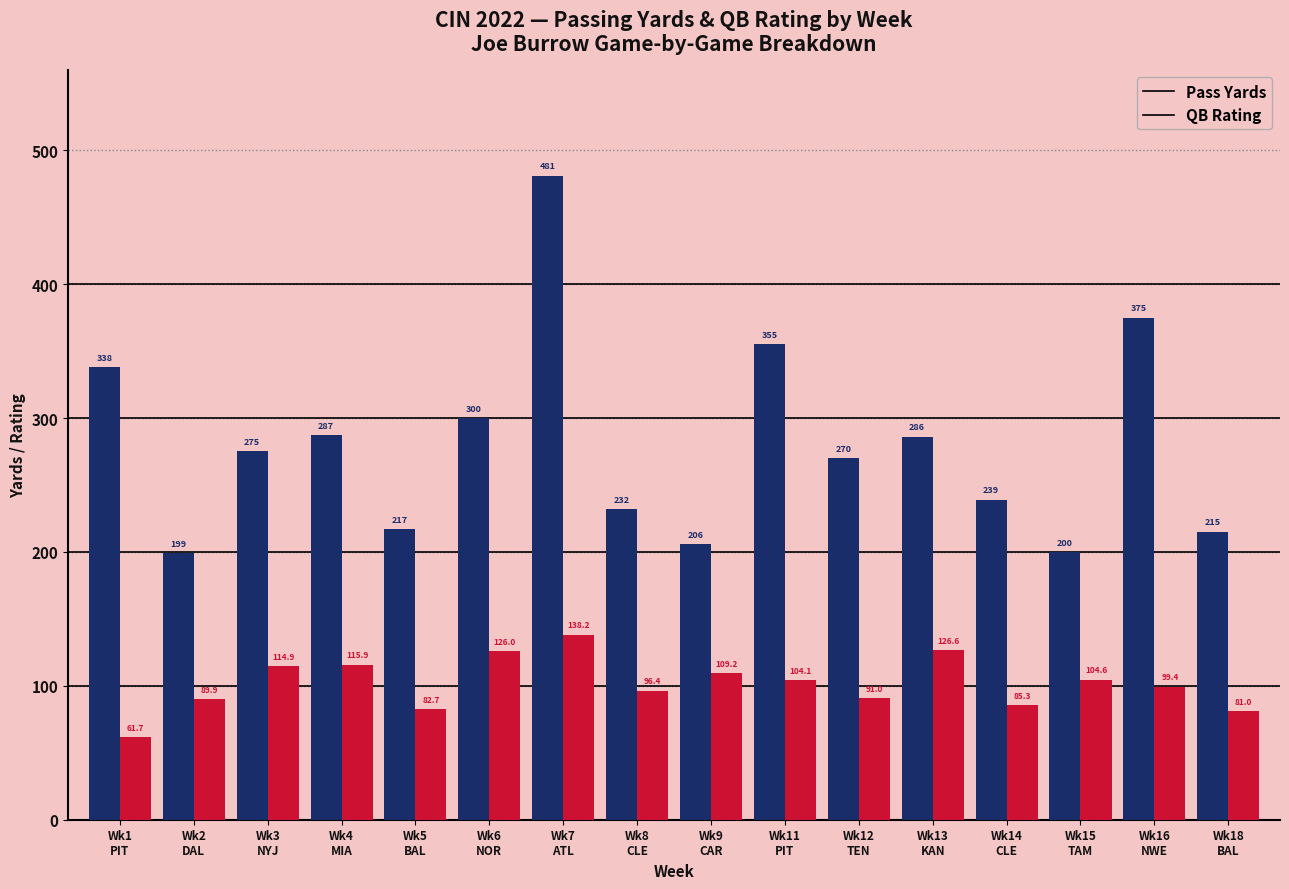

What is the greatest value displayed?

481.0